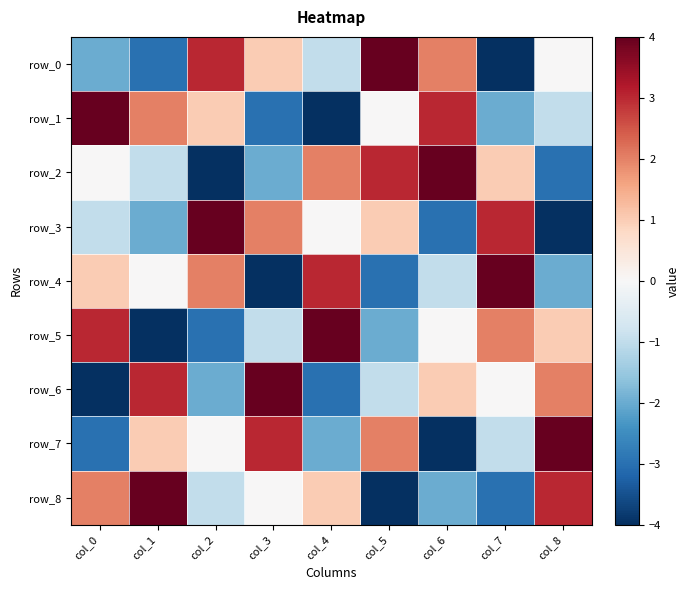

Rank the categories by row_5 value from lowest to highest.

col_1, col_2, col_5, col_3, col_6, col_8, col_7, col_0, col_4